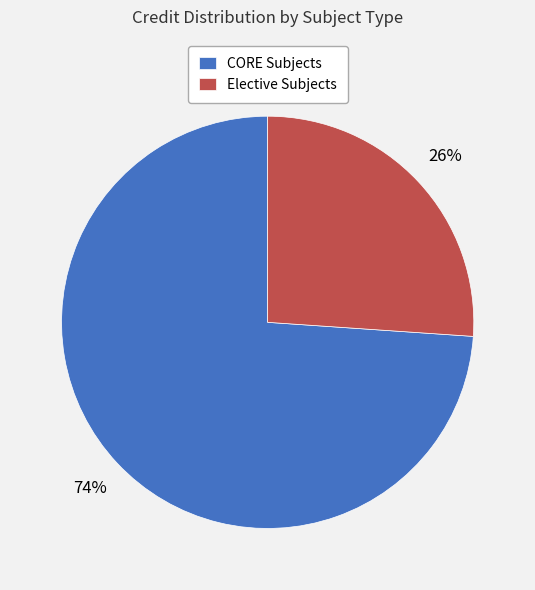

What percentage is the CORE Subjects slice, to the nearest percent?

74%